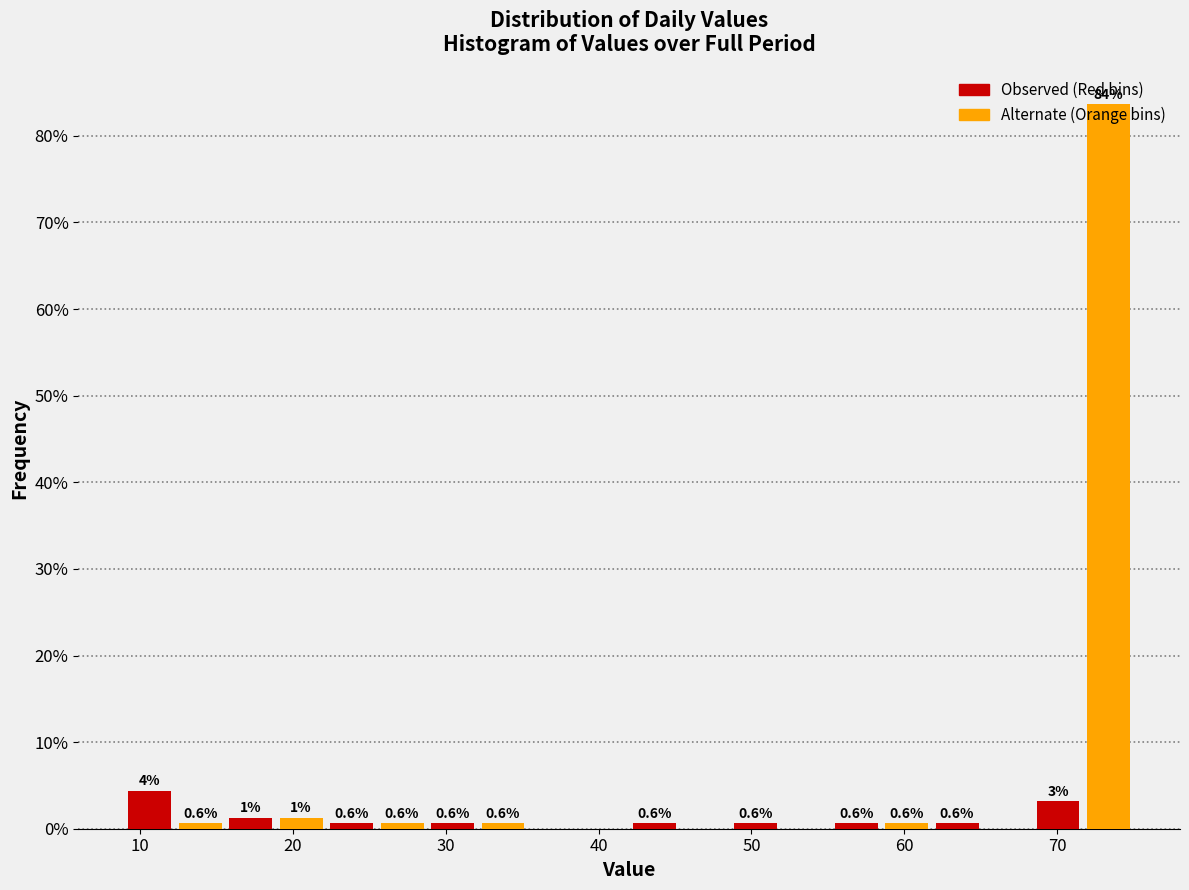

Read against the x-axis, roughly where is the centre of the tallest bar?

73